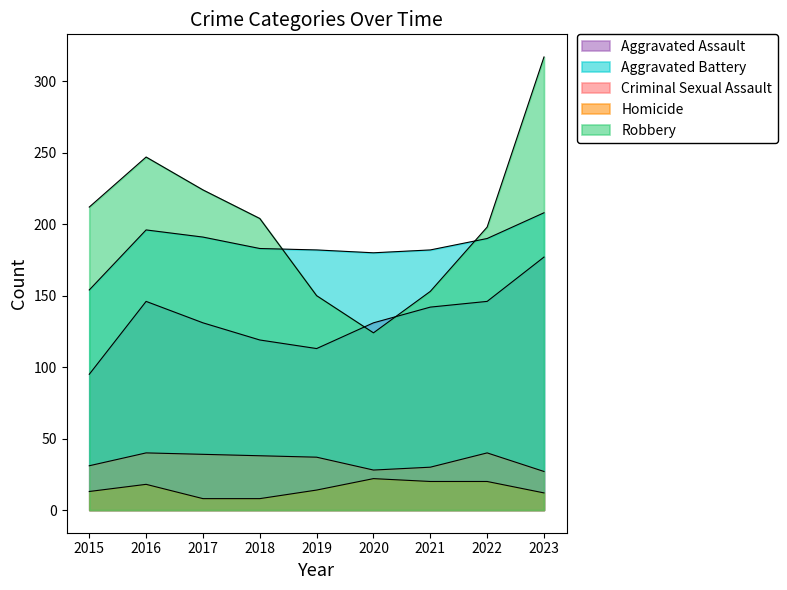

How many categories are shown in the chart?

9